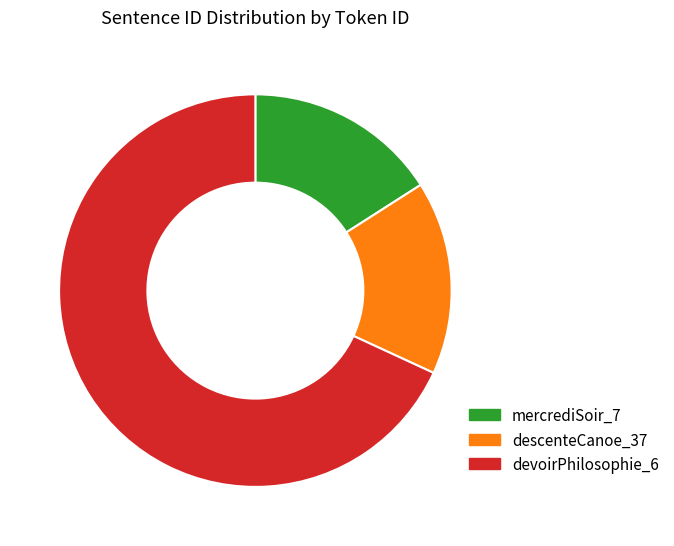

Is it true that descenteCanoe_37 is 16% of the pie?

True